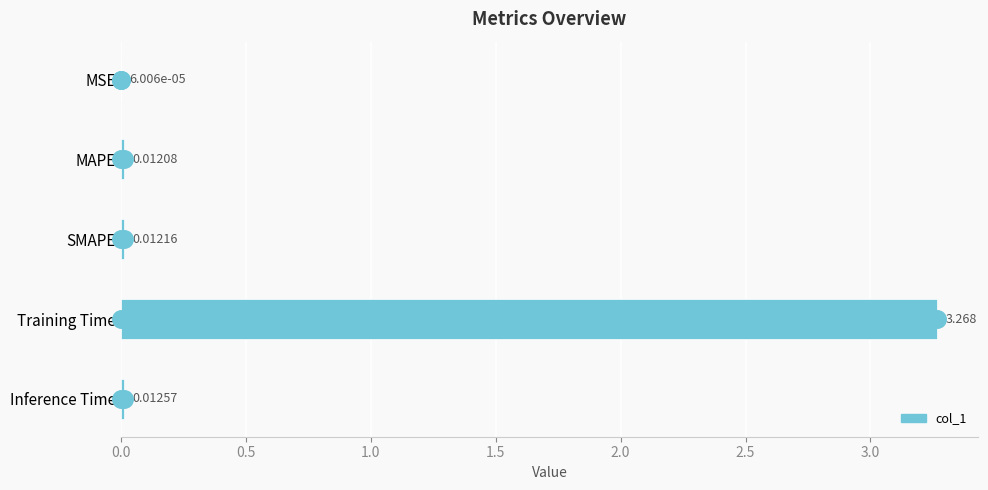

Which has a higher value, Inference Time or MAPE?

Inference Time